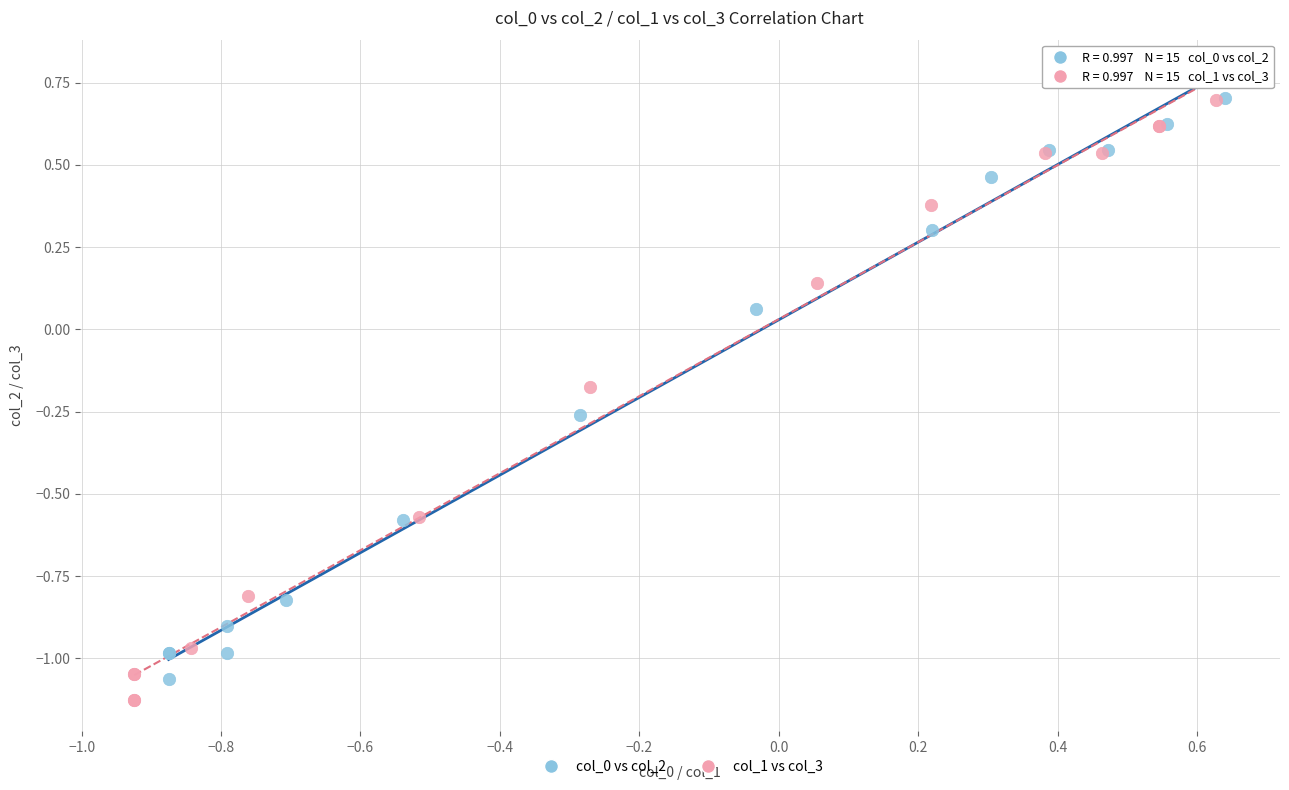

Which series has the widest spread of Y values?

col_1 vs col_3